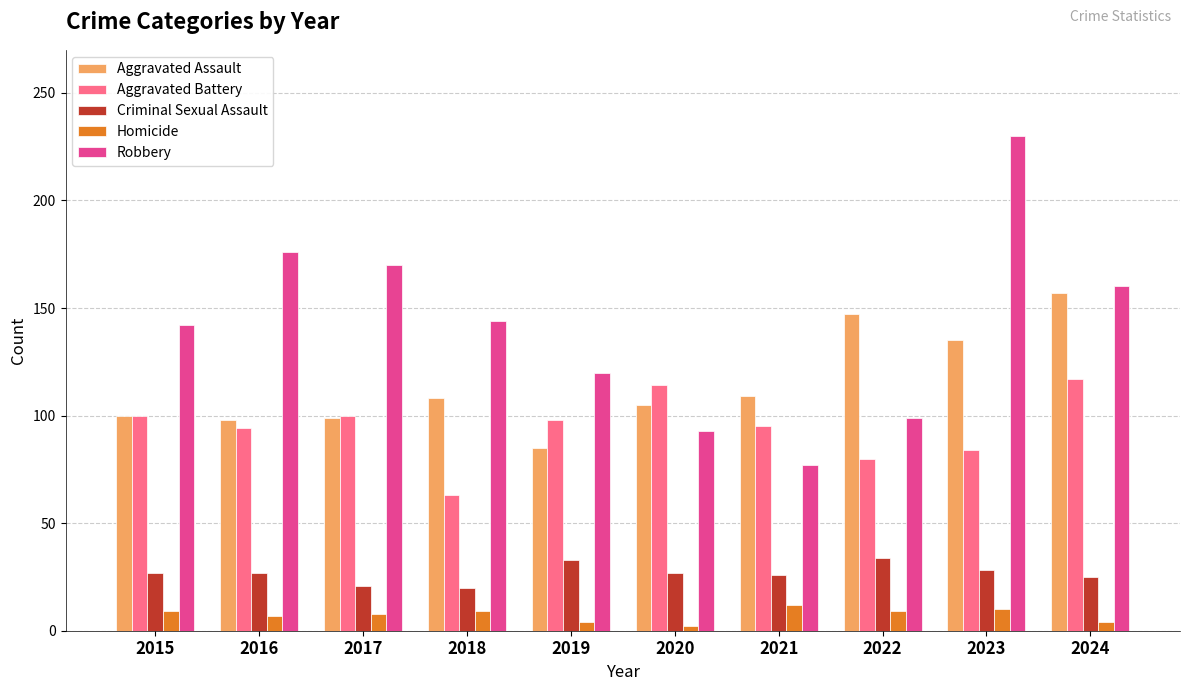

What is the sum of all Robbery values?

1411